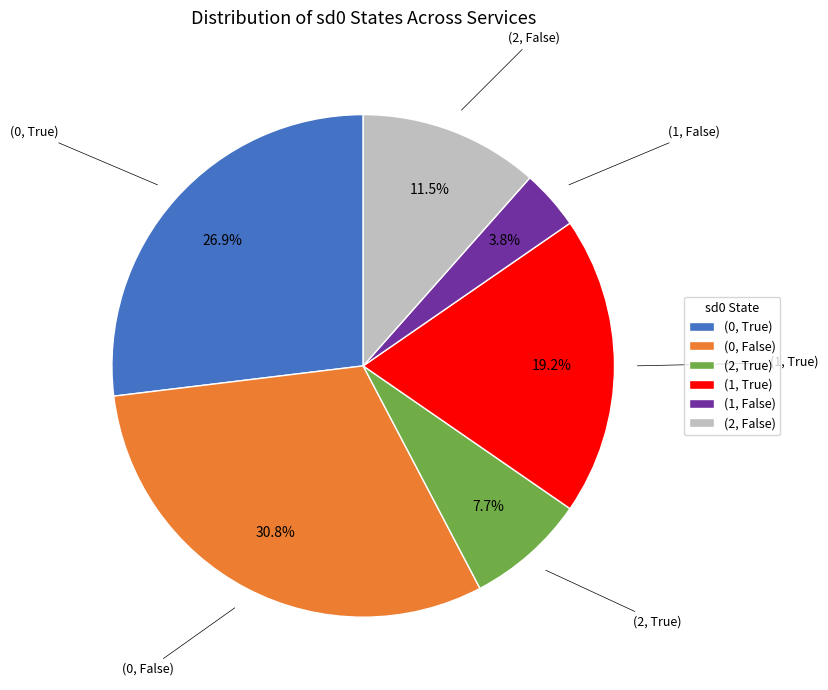

Does any single category account for the majority?

No